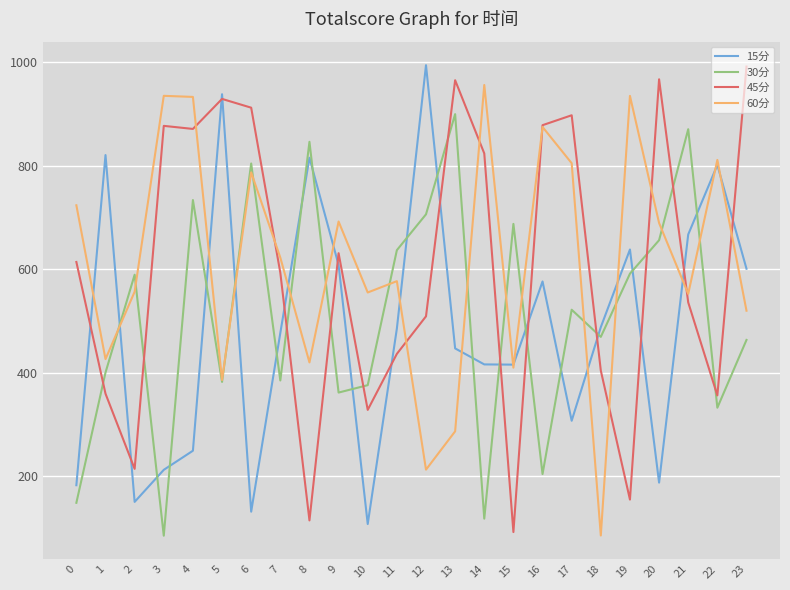

What is the average value of the 15分 series?

488.1